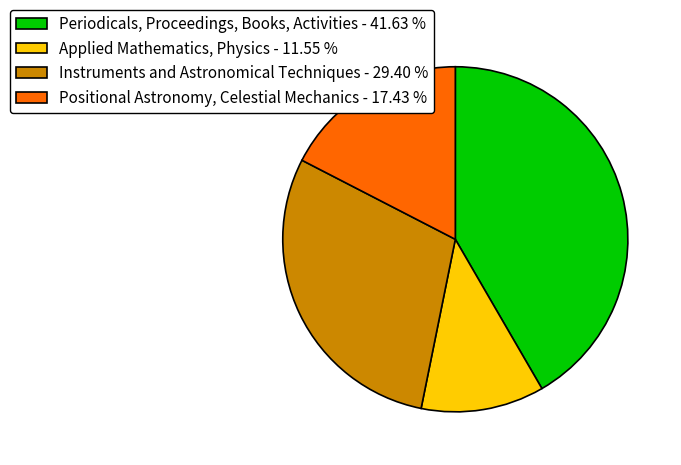

How many slices are in this pie chart?

4